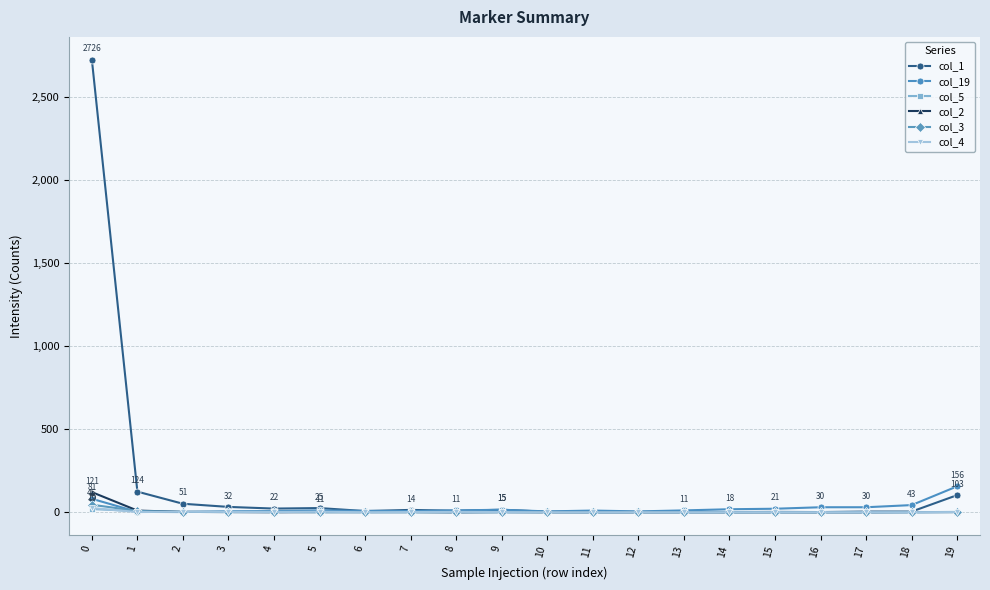

Which series has the largest total across all categories?

col_1